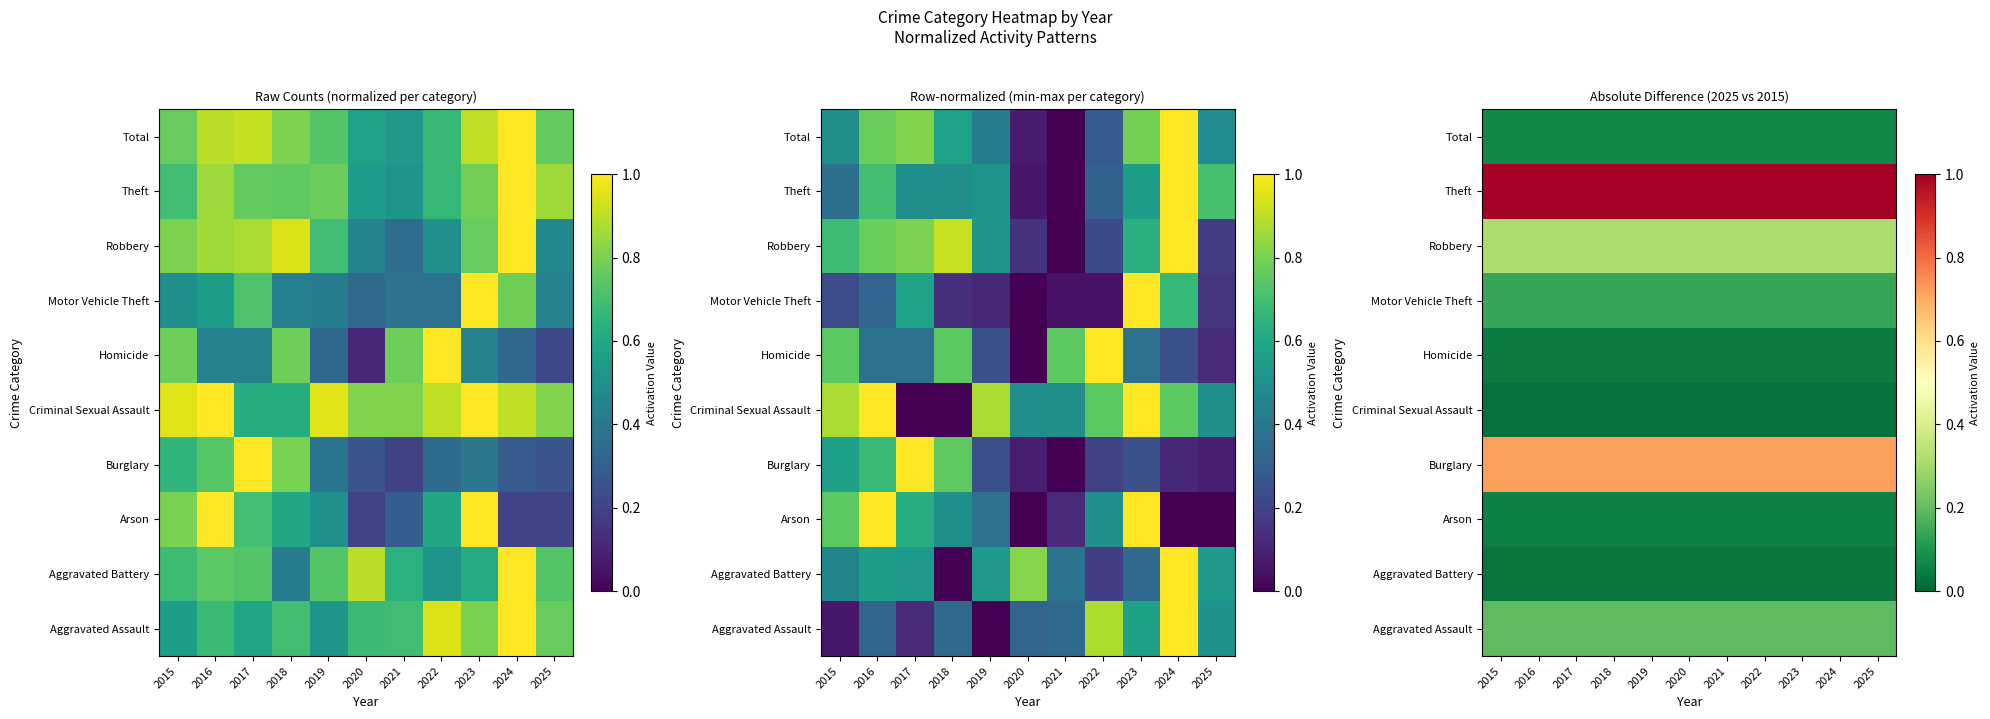

Which label corresponds to the smallest value in the chart?

2015